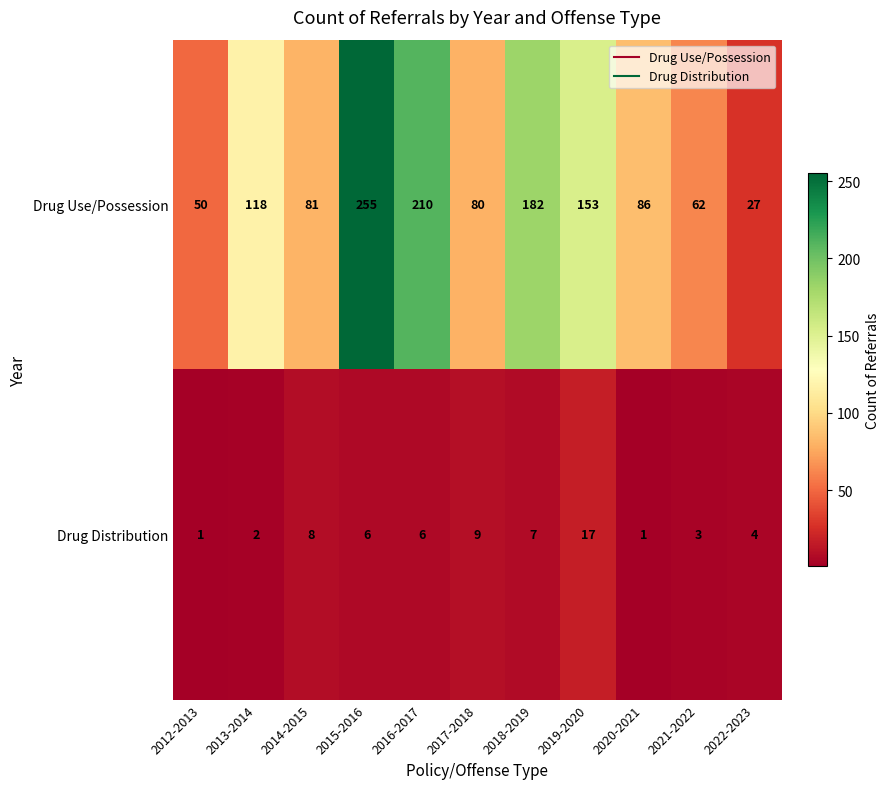

Which series changed the most between 2012-2013 and 2016-2017?

Drug Use/Possession